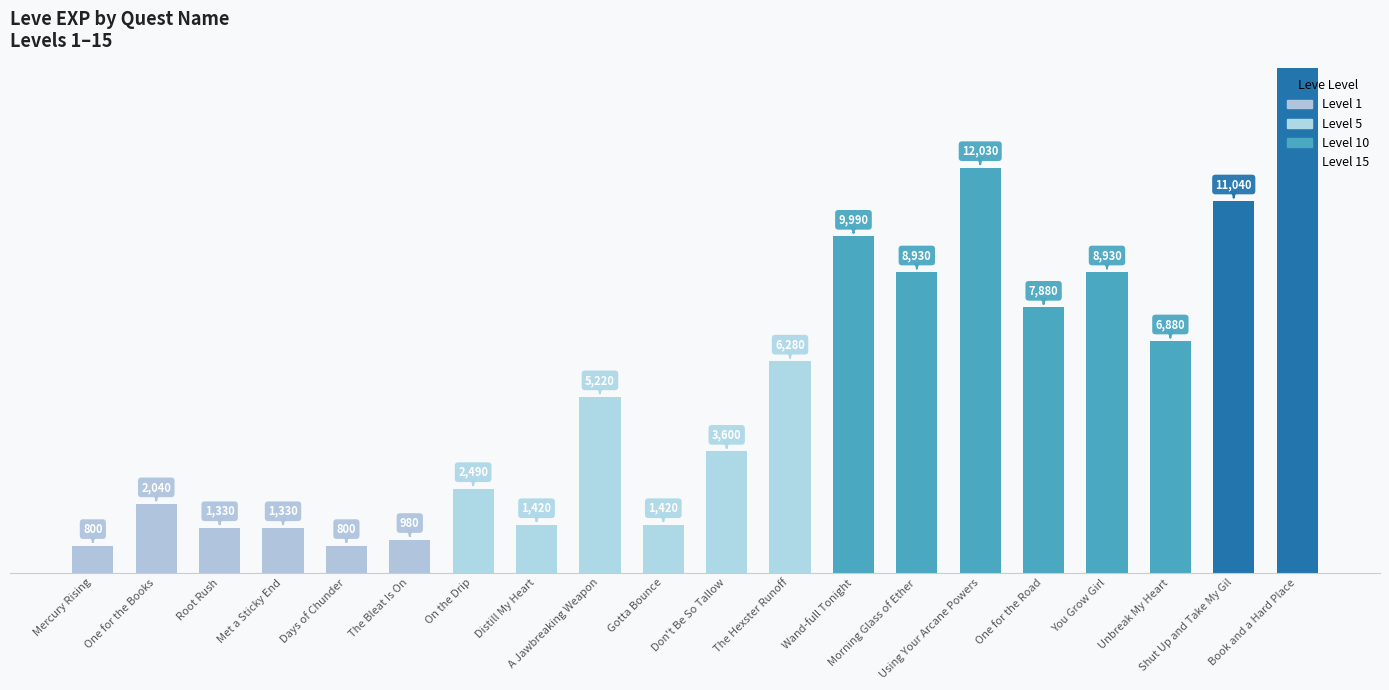

What is the sum of all values?

116180